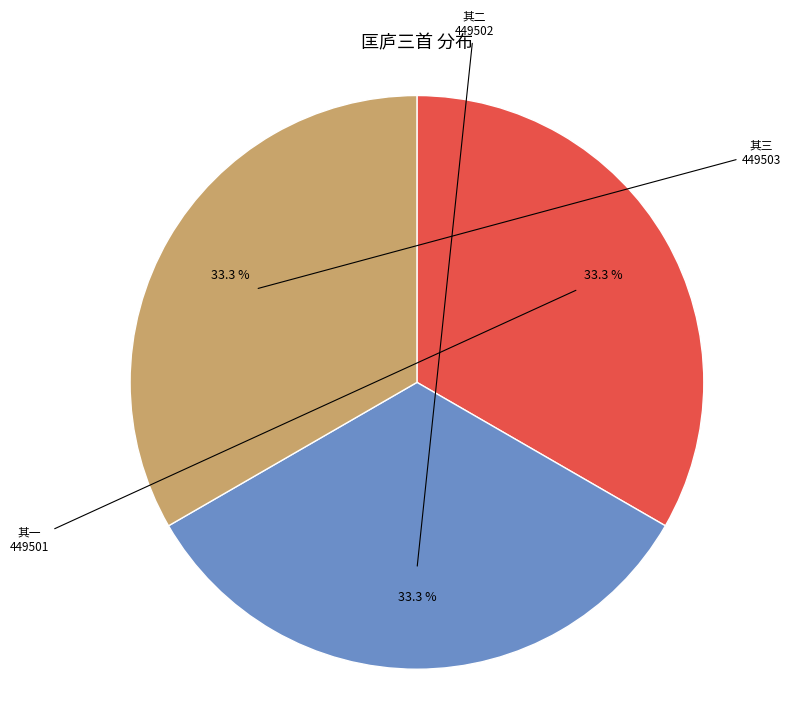

What is the ratio of the value at 其三 to the value at 其二?

1.0